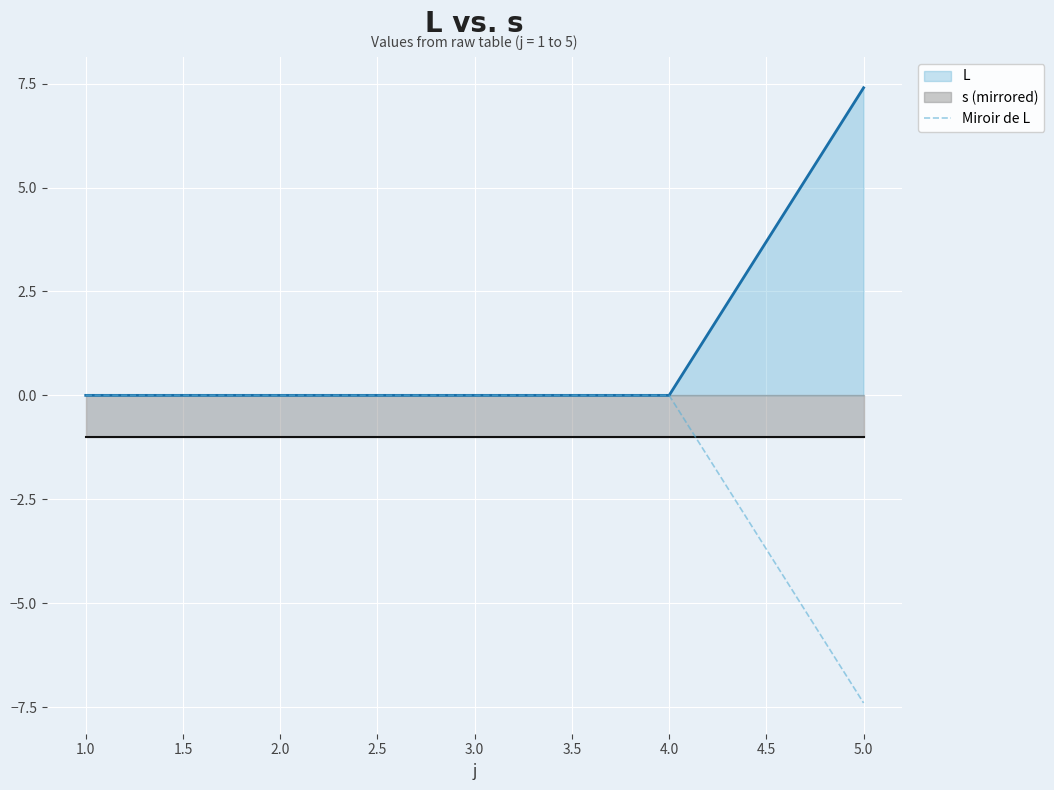

Which category has the highest value in the L series?

5.0